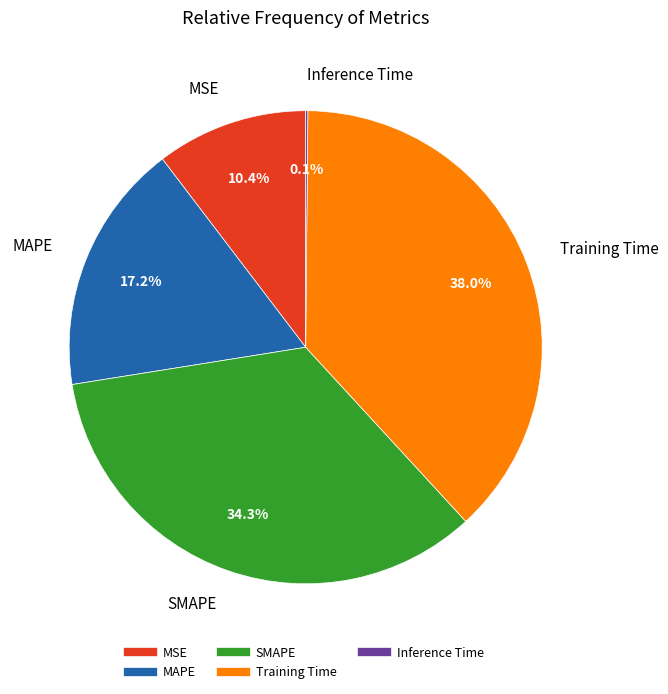

Is it true that MAPE is 5% of the pie?

False